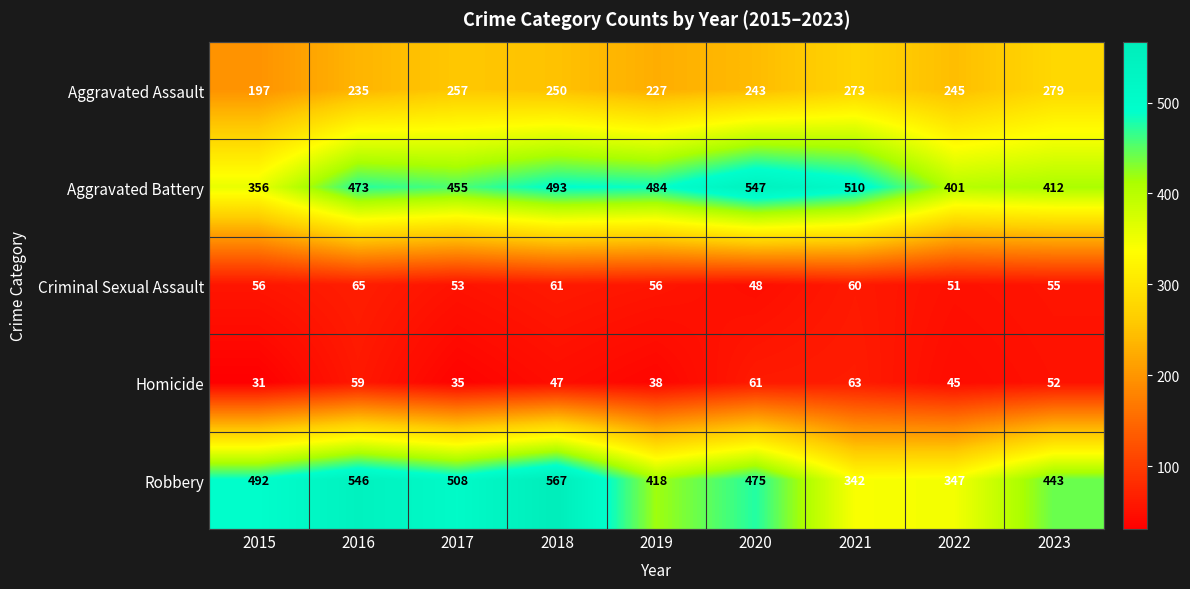

Which series has the widest spread of values?

Robbery